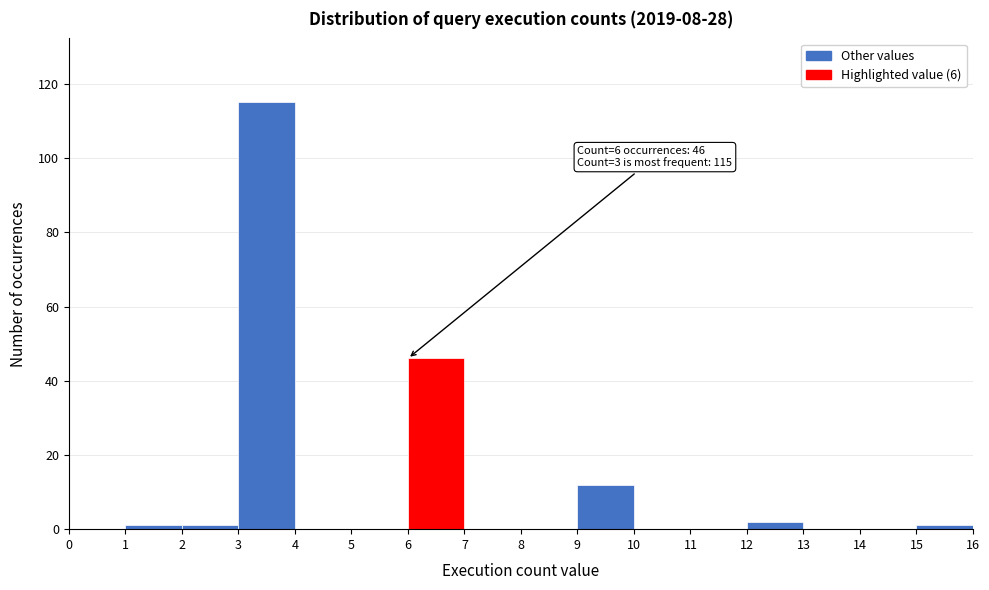

Which range on the x-axis has the tallest bar?

3 to 4